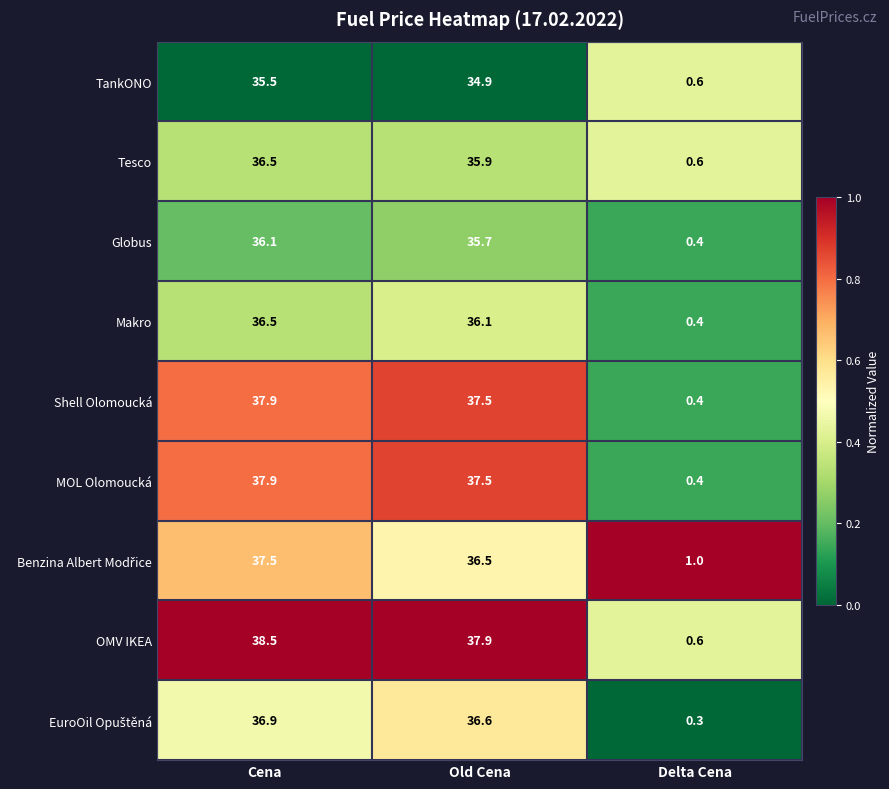

Is it true that OMV IKEA equals 38.5 at Cena?

True